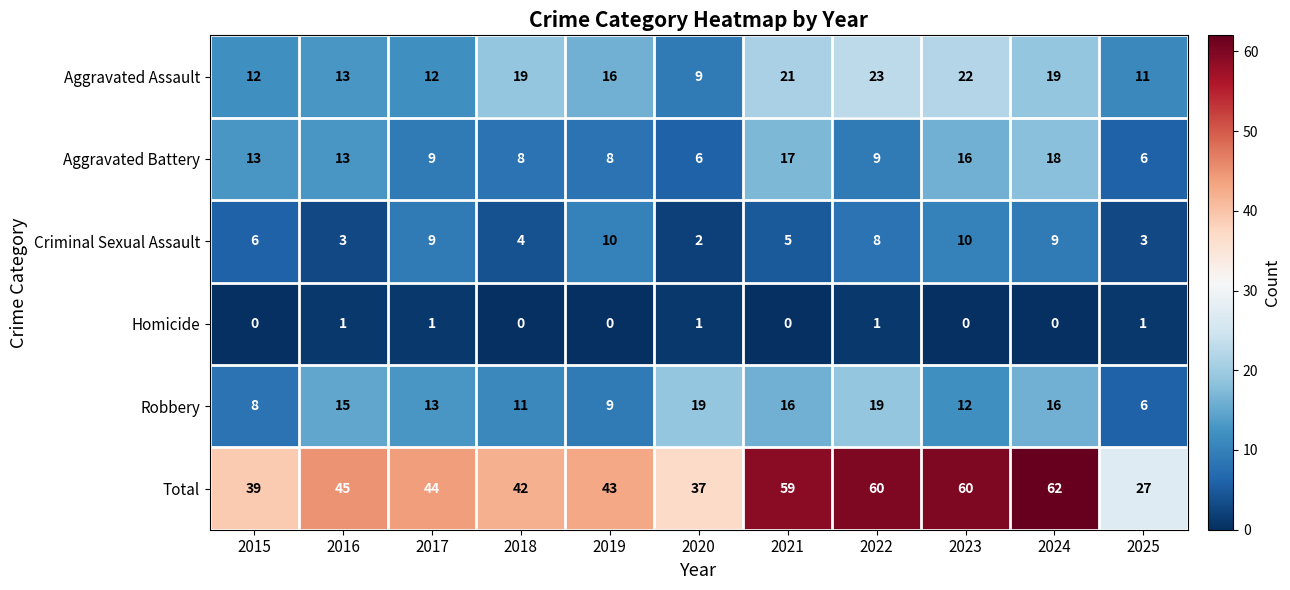

What is the total value across all series at 2018?

84